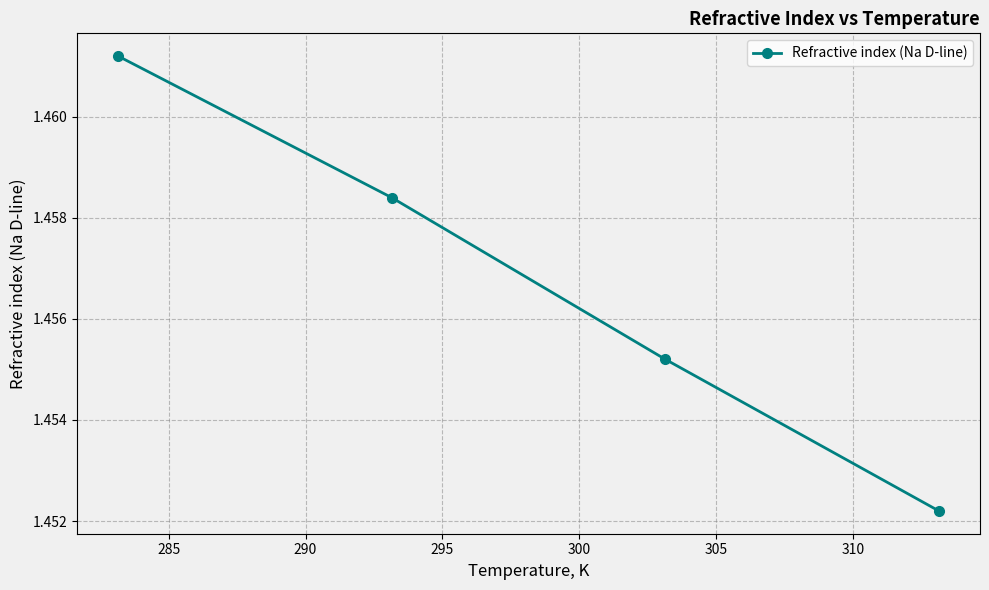

What is the sum of all values?

5.8